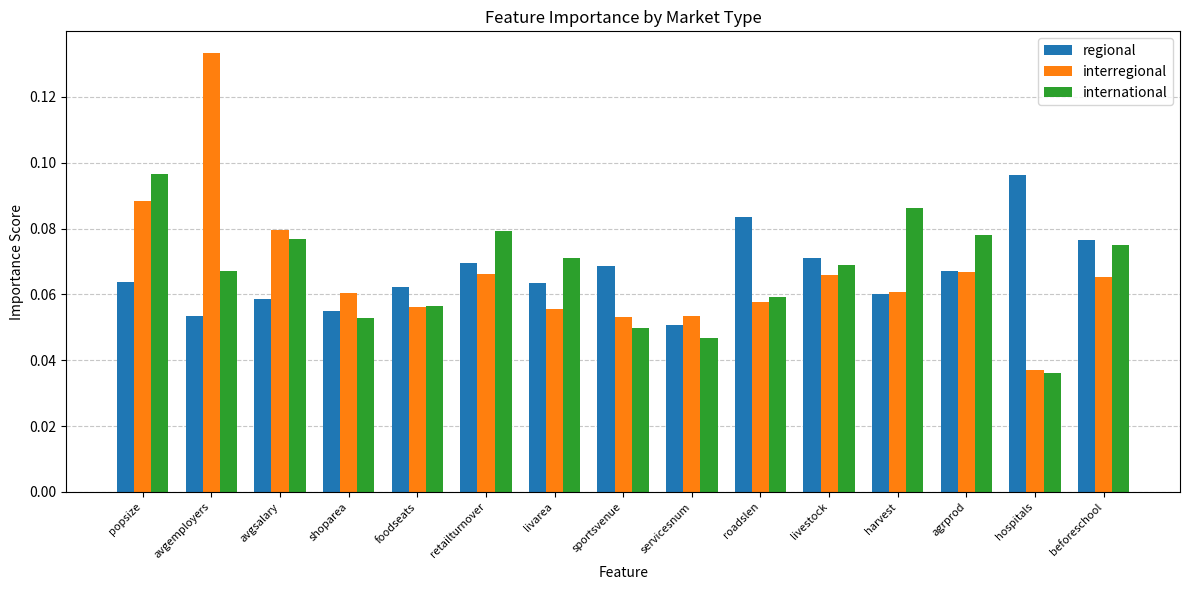

Which series has the widest spread of values?

interregional